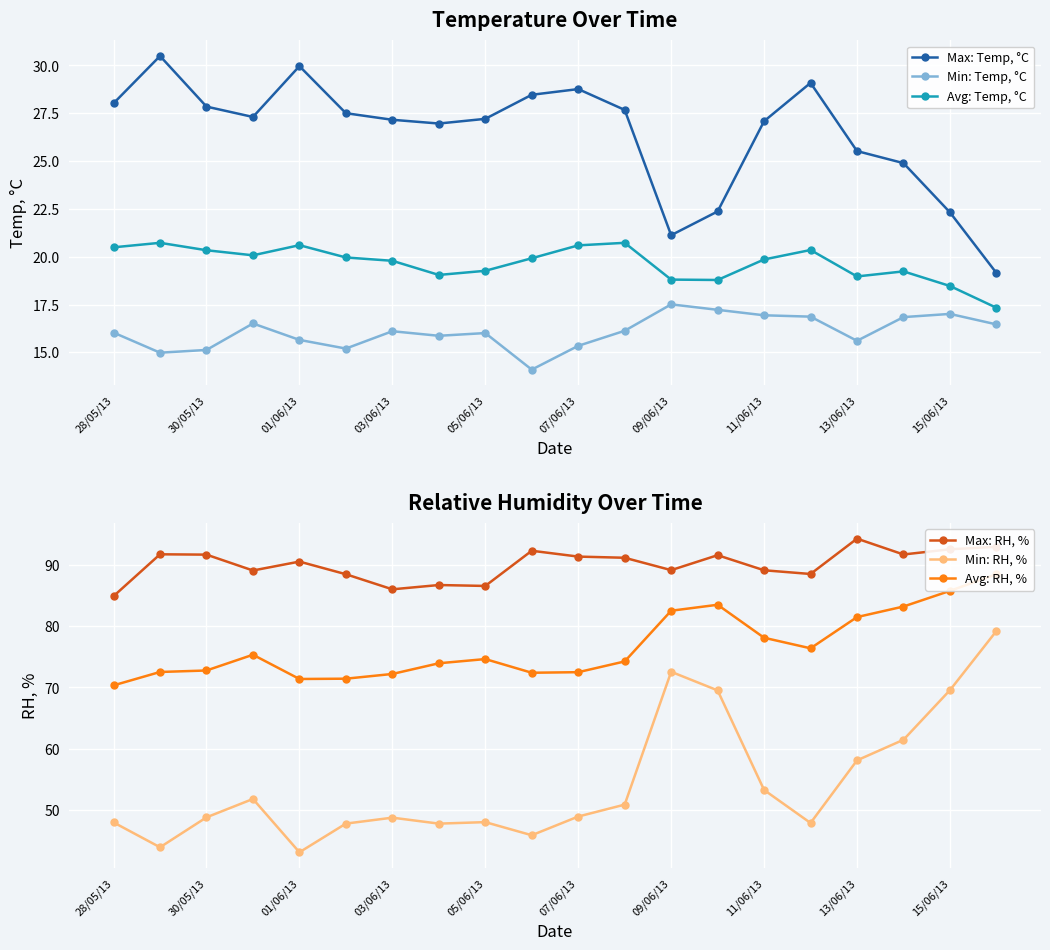

True or false: Max: Temp, °C and Avg: RH, % intersect in this chart.

False